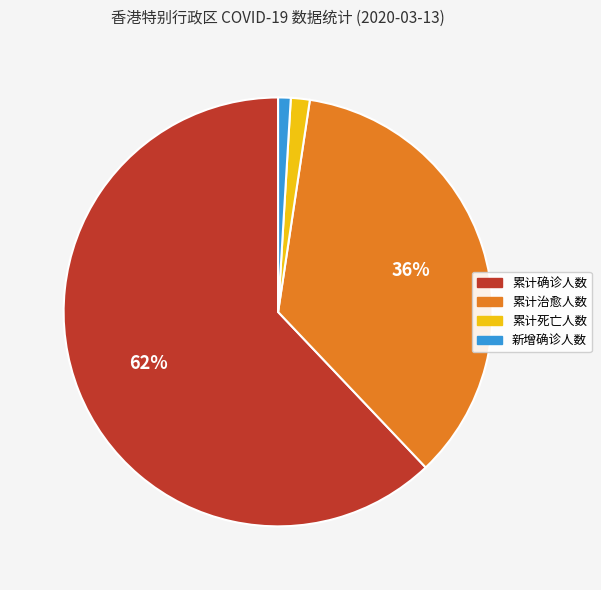

How many segments does this pie chart have?

4